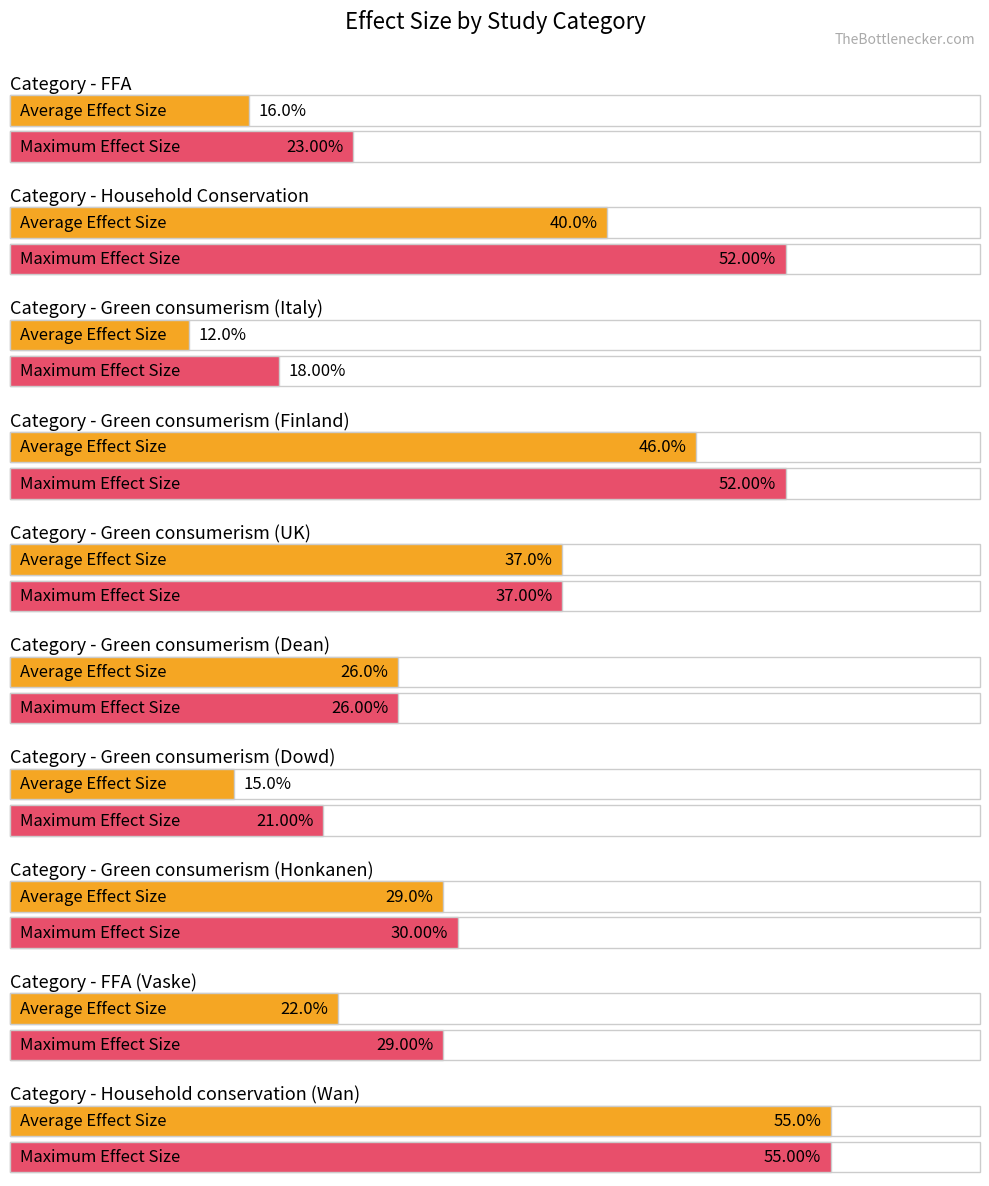

Is the value of Average Effect Size at Household Conservation greater than the value of Maximum Effect Size at Household Conservation?

No